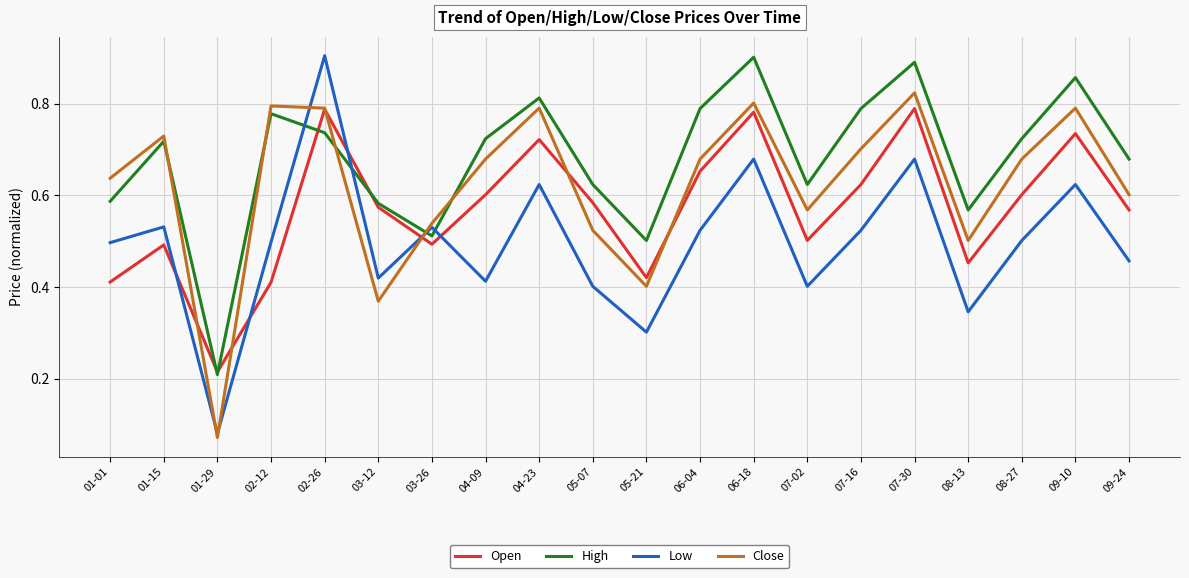

Between 01-01 and 09-10, which series saw the biggest shift?

Open